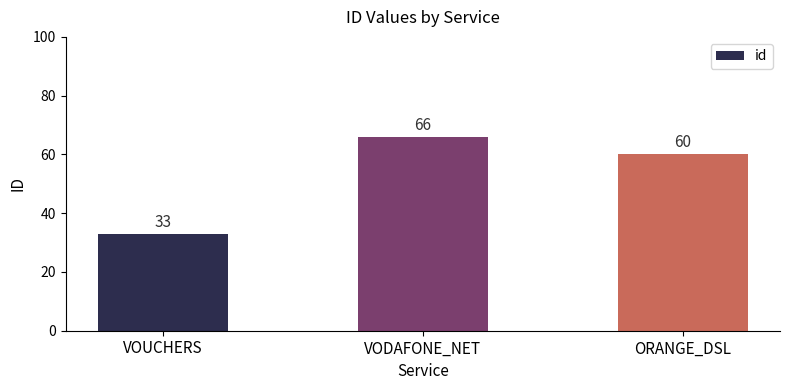

Are the bars grouped side by side (vs. stacked)?

No